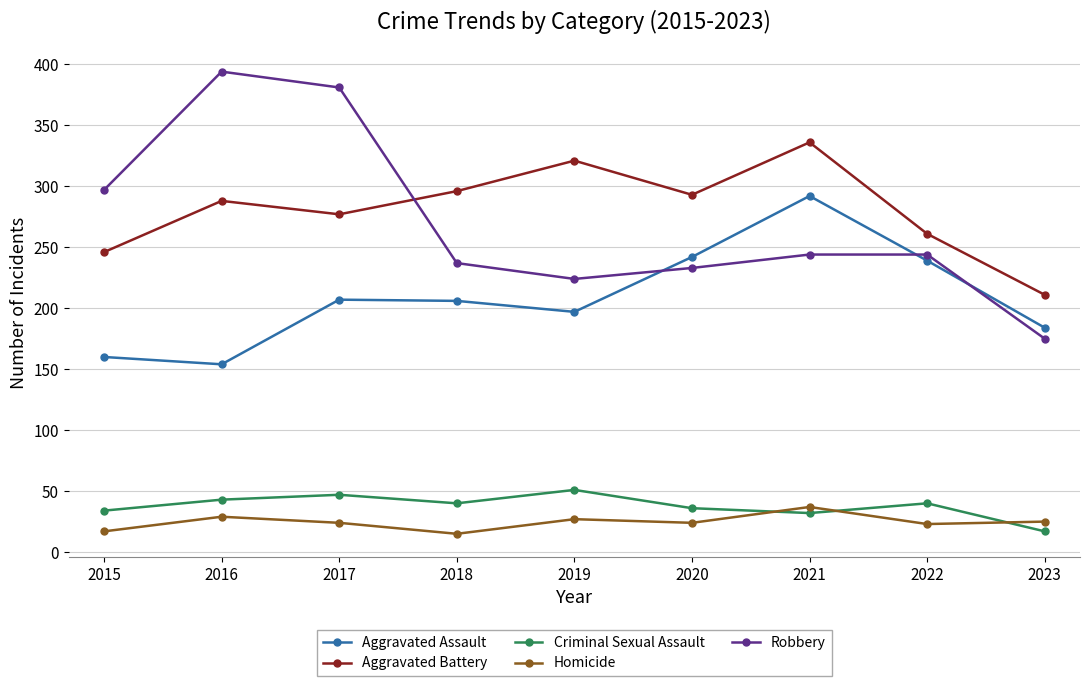

Is the value of Homicide at 2020 greater than the value of Robbery at 2020?

No